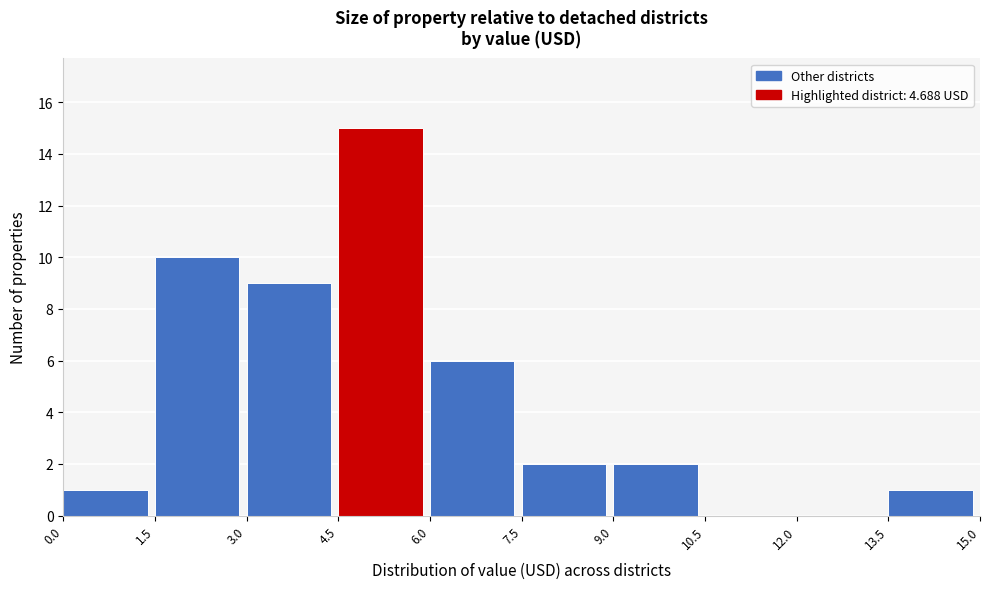

Reading left to right, transcribe this chart: for each bar, give the range it covers on the x-axis and its height. The values are not printed on the chart, so give them approximately, as read against the axis.

0.0 to 1.5: 1
1.5 to 3.0: 10
3.0 to 4.5: 9
4.5 to 6.0: 15
6.0 to 7.5: 6
7.5 to 9.0: 2
9.0 to 10.5: 2
10.5 to 12.0: 0
12.0 to 13.5: 0
13.5 to 15.0: 1